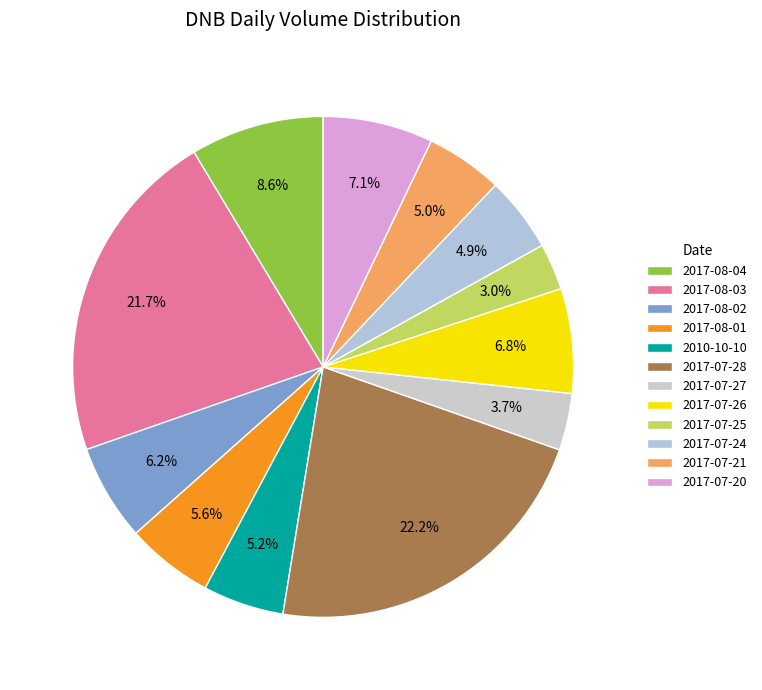

What percentage is the 2010-10-10 slice, to the nearest percent?

5%